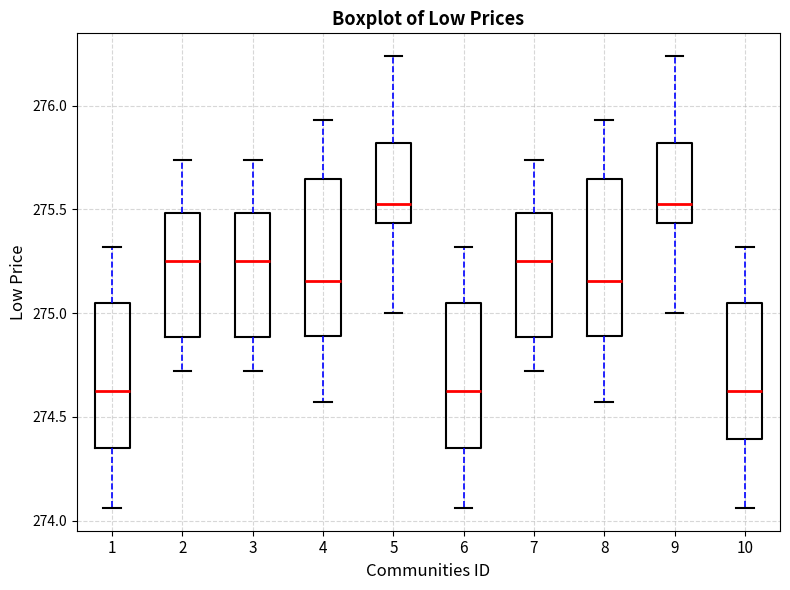

Reading left to right, transcribe this box plot: for each box, give where its median line is, the range the box spans, and where its two whiskers end, as read against the y-axis. The values are not printed on the chart, so give them approximately, as read against the axis.

1: median 274.65, box 274.35 to 275.05, whiskers 274.05 to 275.30
2: median 275.25, box 274.90 to 275.50, whiskers 274.70 to 275.75
3: median 275.25, box 274.90 to 275.50, whiskers 274.70 to 275.75
4: median 275.15, box 274.90 to 275.65, whiskers 274.55 to 275.95
5: median 275.55, box 275.45 to 275.80, whiskers 275.00 to 276.25
6: median 274.65, box 274.35 to 275.05, whiskers 274.05 to 275.30
7: median 275.25, box 274.90 to 275.50, whiskers 274.70 to 275.75
8: median 275.15, box 274.90 to 275.65, whiskers 274.55 to 275.95
9: median 275.55, box 275.45 to 275.80, whiskers 275.00 to 276.25
10: median 274.65, box 274.40 to 275.05, whiskers 274.05 to 275.30